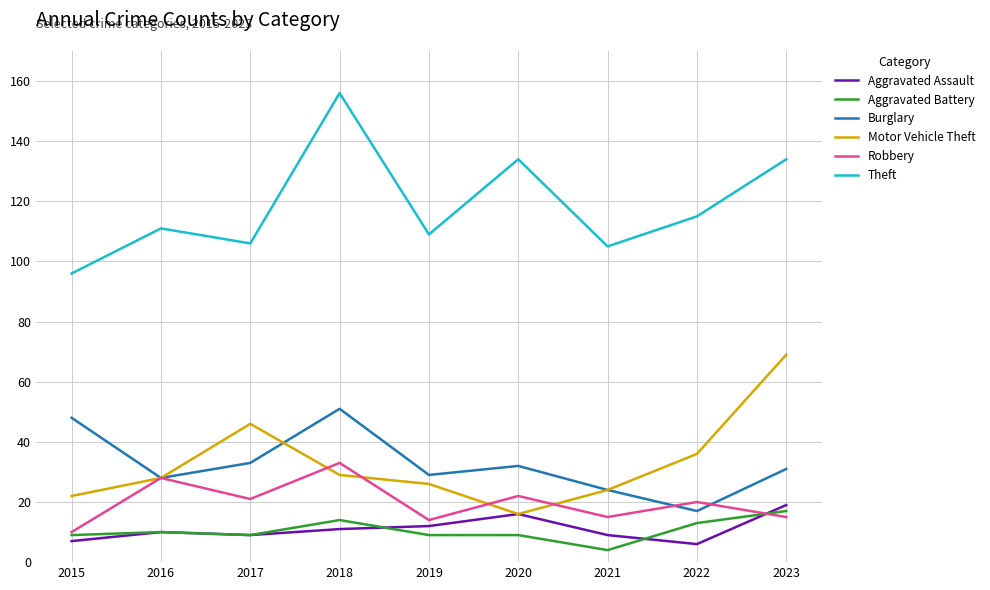

Read the Motor Vehicle Theft value at 2022.

36